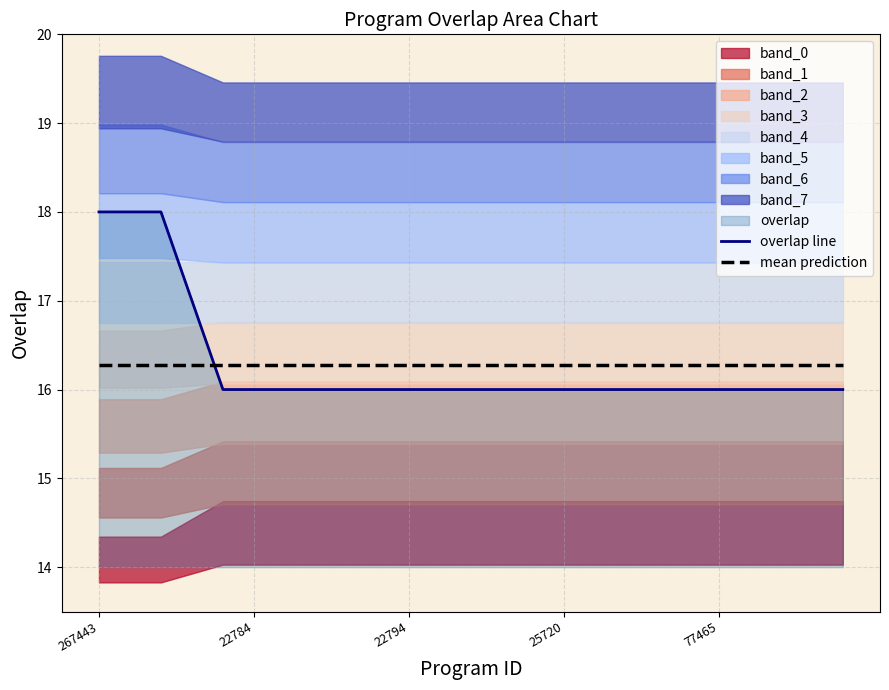

At which category is the sum across all series the highest?

267443